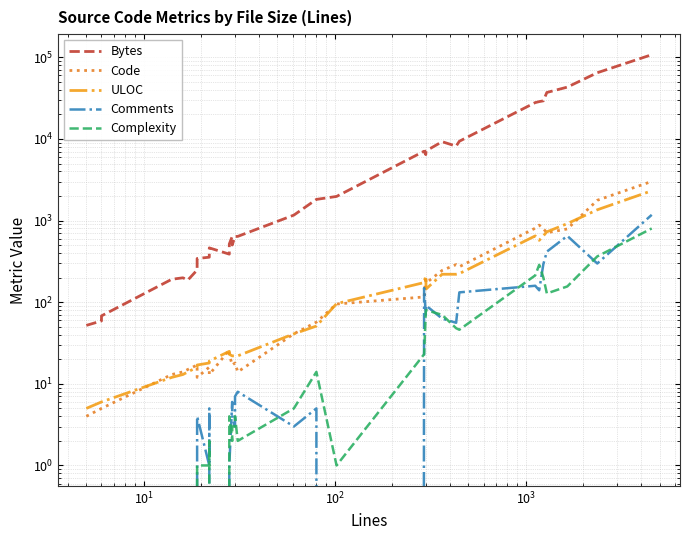

How many distinct data groups are displayed?

5